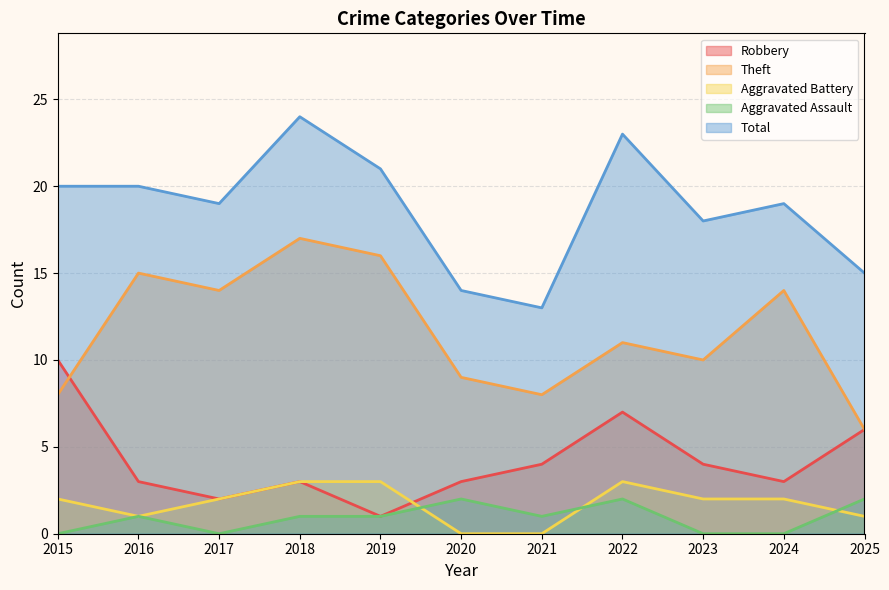

At how many categories does at least one series exceed 8?

11